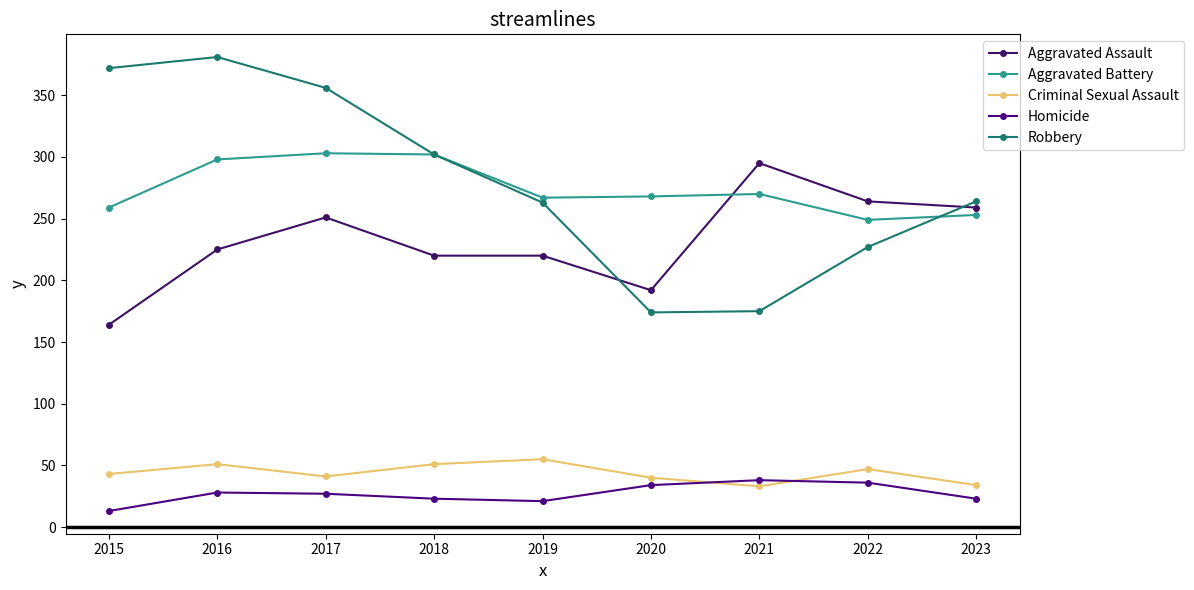

Between 2020 and 2021, which is larger?

2021